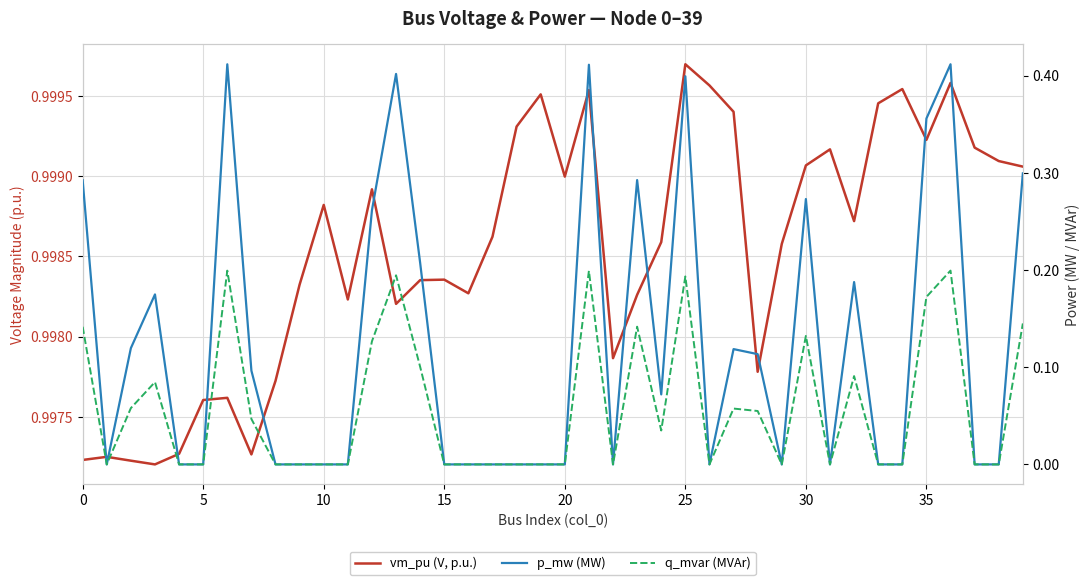

True or false: q_mvar (MVAr) and vm_pu (V, p.u.) intersect in this chart.

False